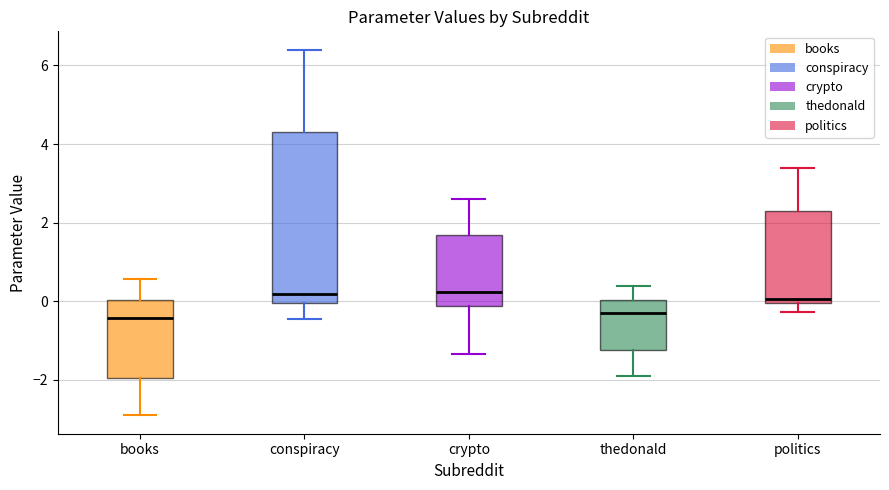

Where is the lower edge of the box for books on the y-axis? The values are not printed on the chart, so give them approximately, as read against the axis.

-2.0